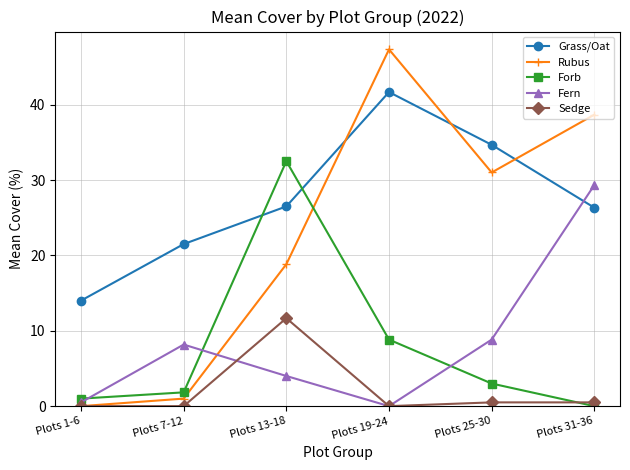

What is the value of the Rubus point at the 5th from the left?

31.0